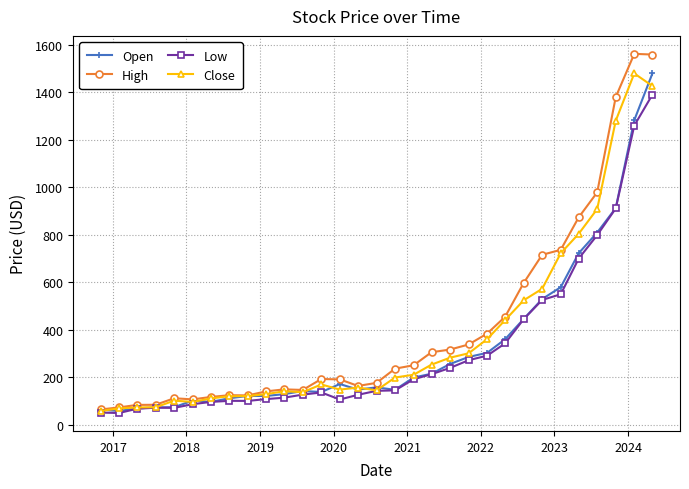

Does the chart have visible grid lines?

Yes